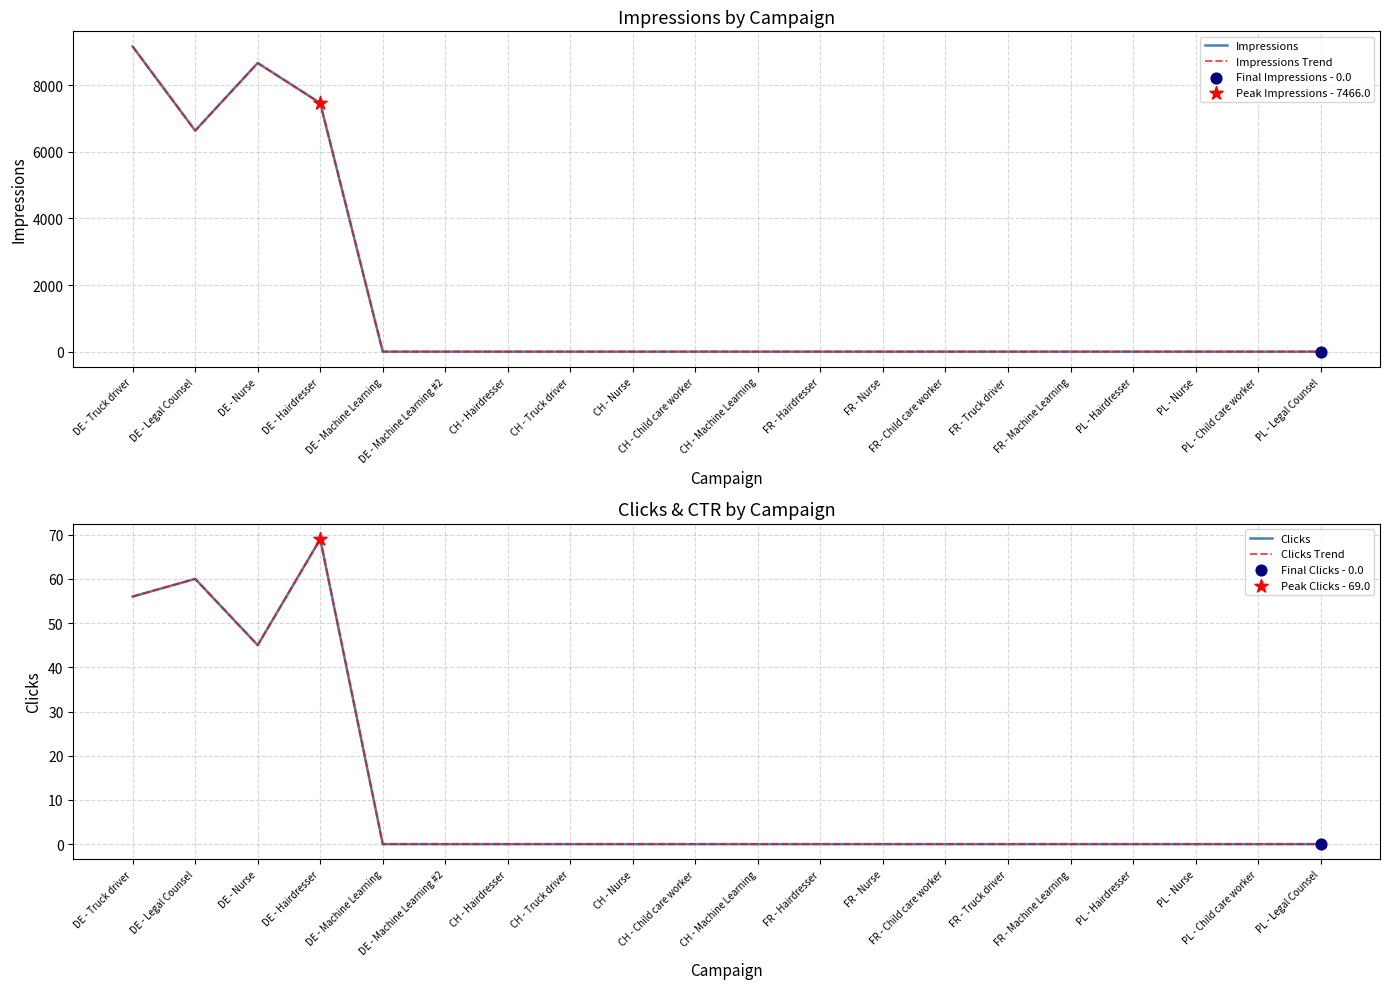

Which series reaches the maximum Y coordinate?

Impressions